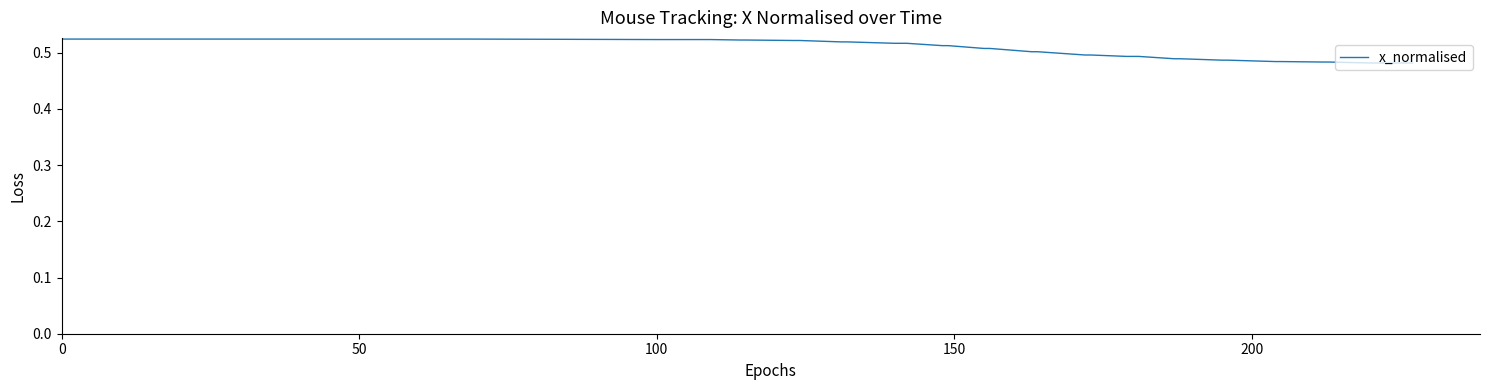

Is this an area chart (filled region under the line)?

No